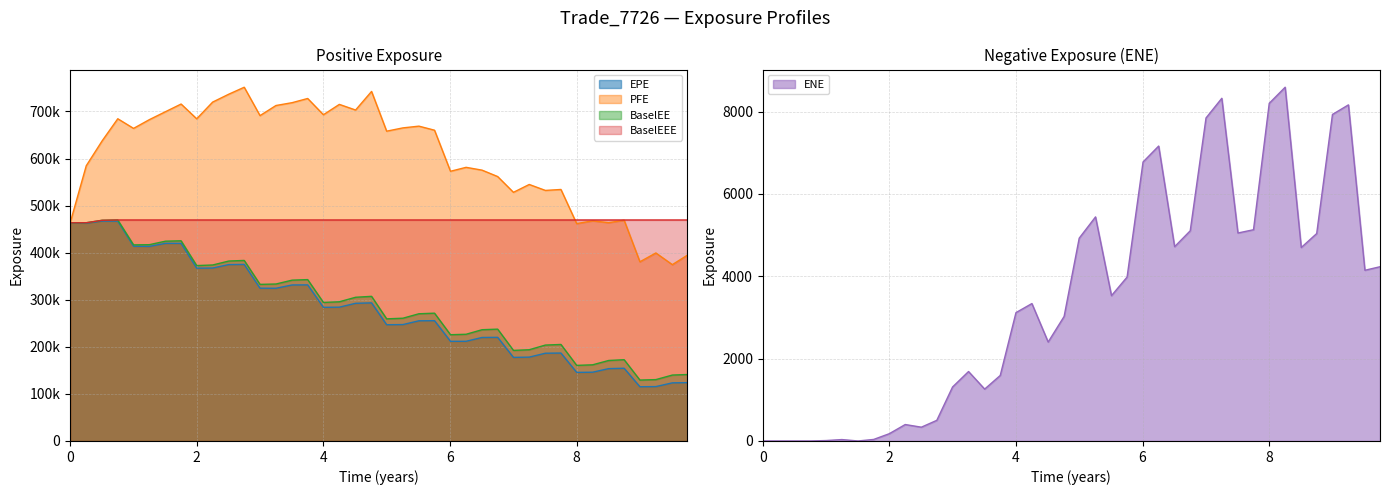

How many lines are shown in the chart?

5